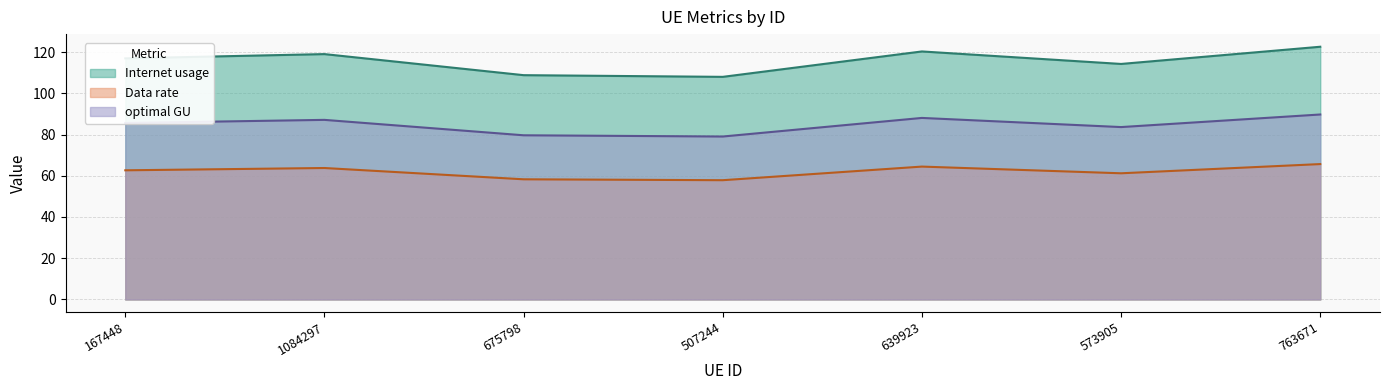

True or false: optimal GU and Data rate intersect in this chart.

False